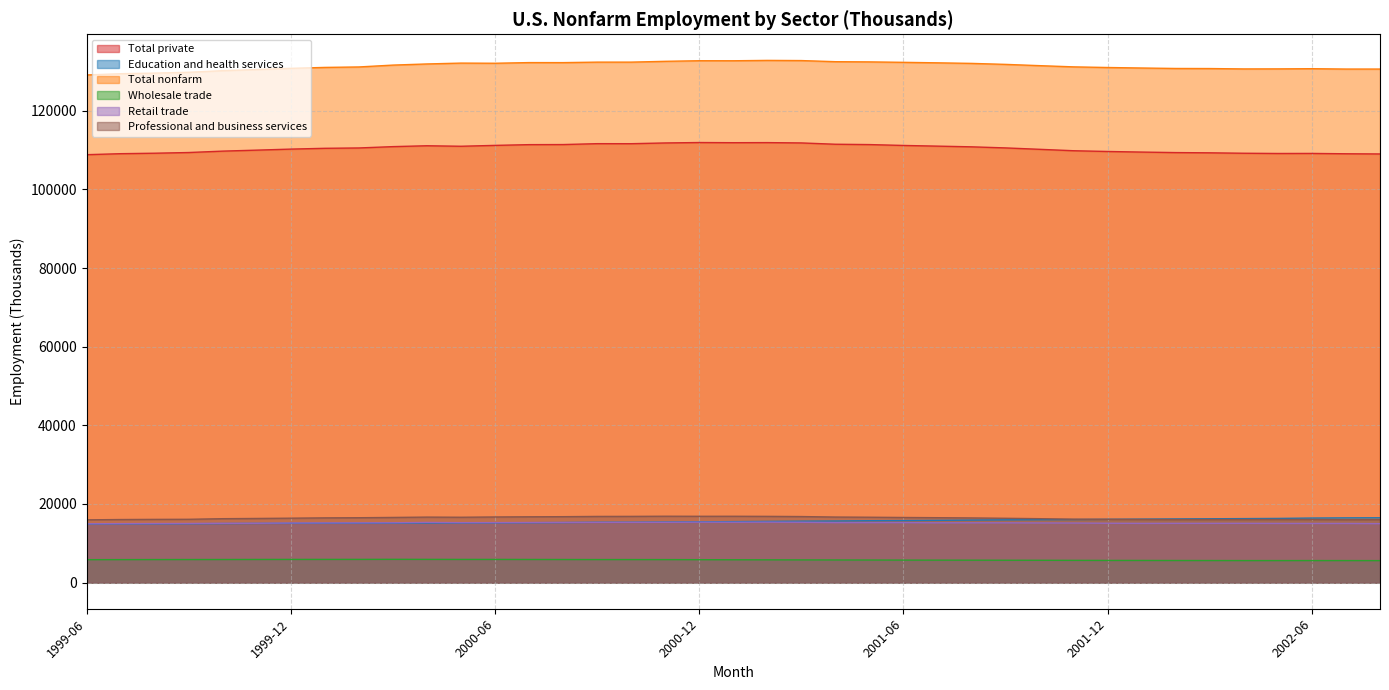

At which label does Total private reach its minimum?

1999-06